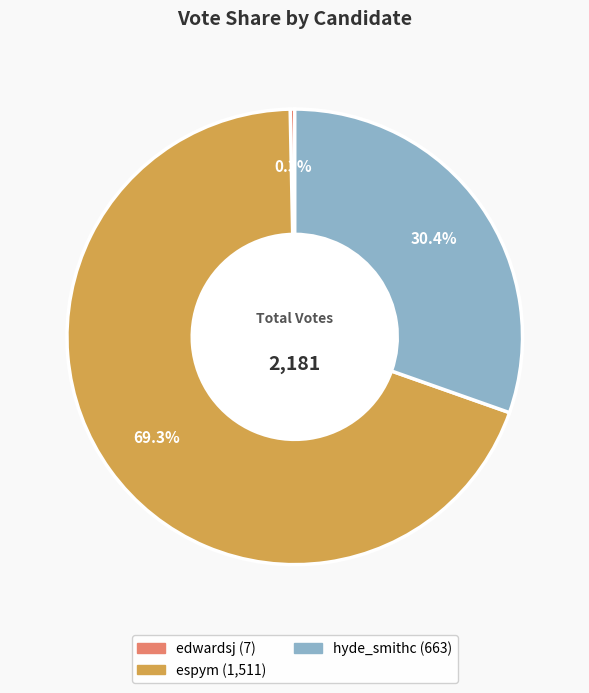

Is there any slice that represents more than half of the pie?

Yes